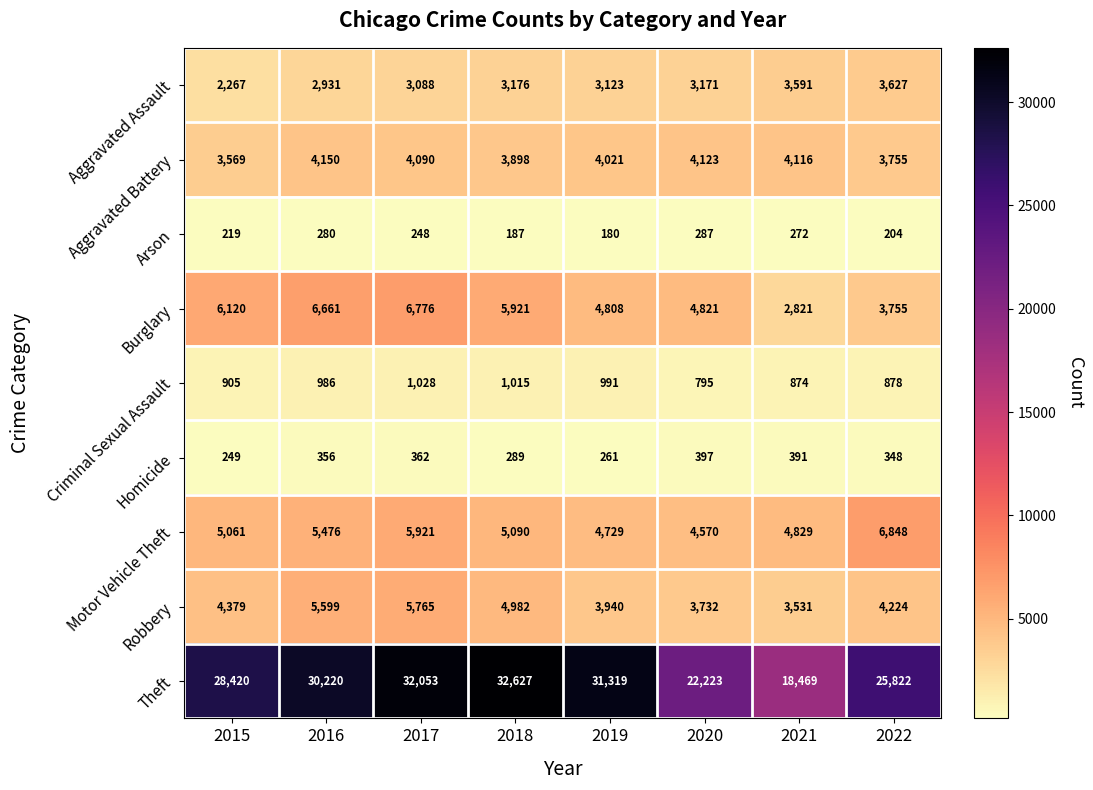

True or false: Criminal Sexual Assault has a value of 905 at 2015.

True